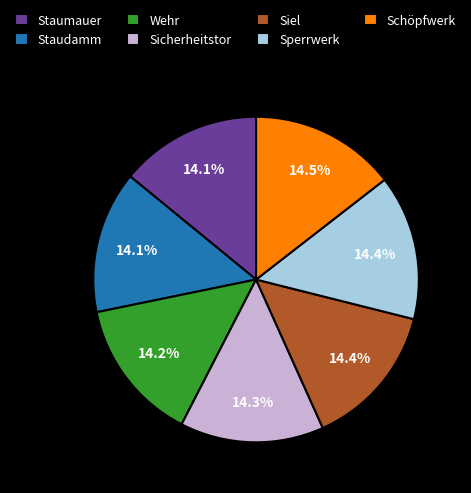

Approximately how many times larger is the value at Wehr compared to Staumauer?

1.0